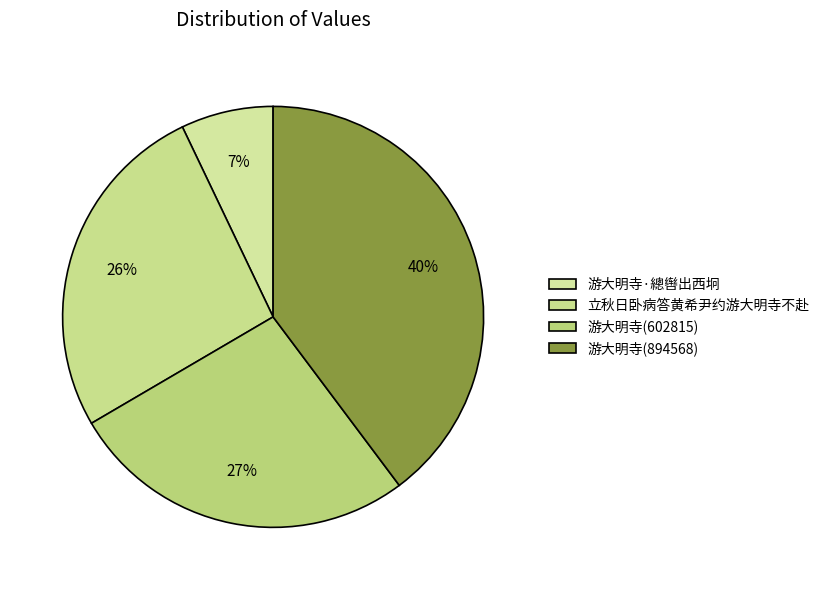

How many segments does this pie chart have?

4